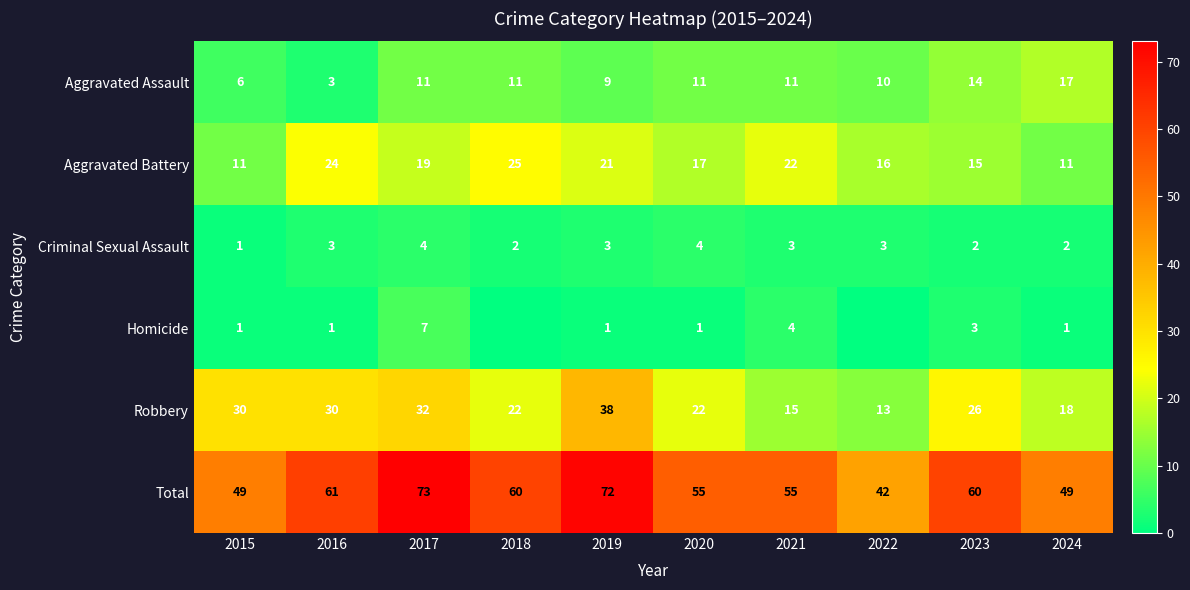

The value of Homicide at 2016 is 1. True or false?

True